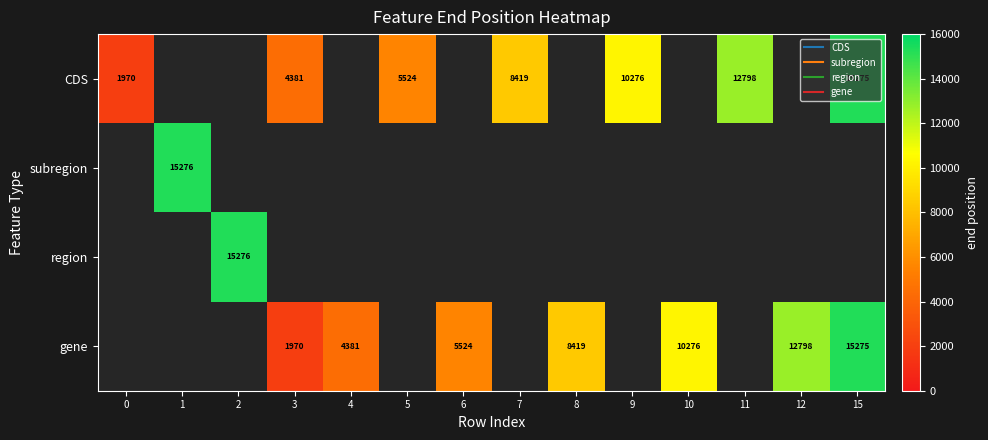

The value of gene at 15 is 21932.3. True or false?

False